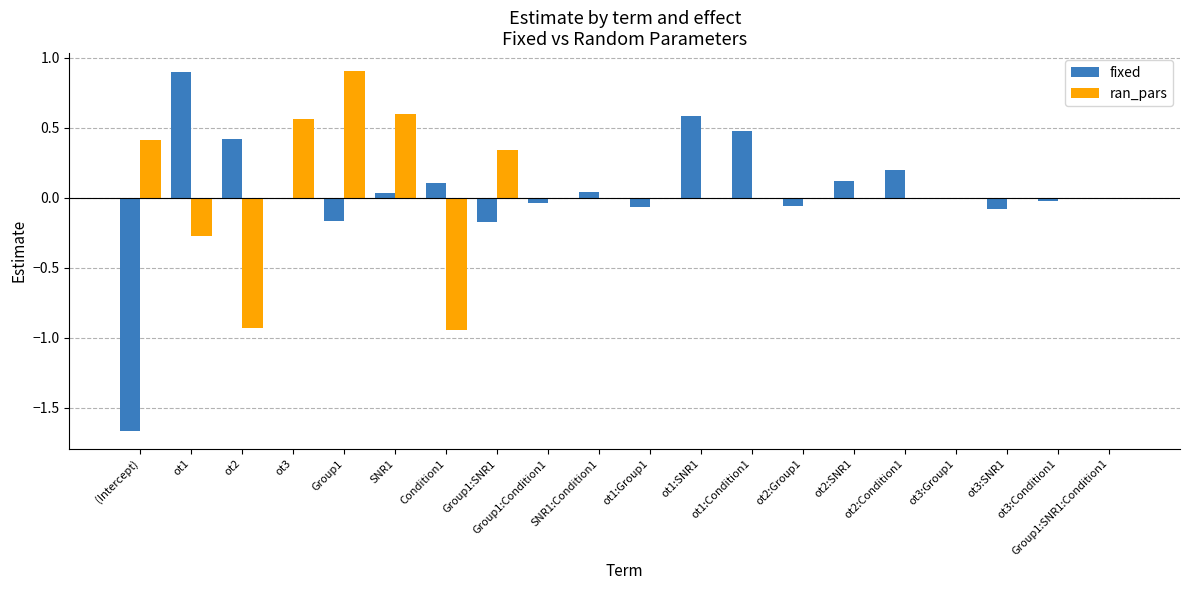

Which series has the widest spread of values?

fixed